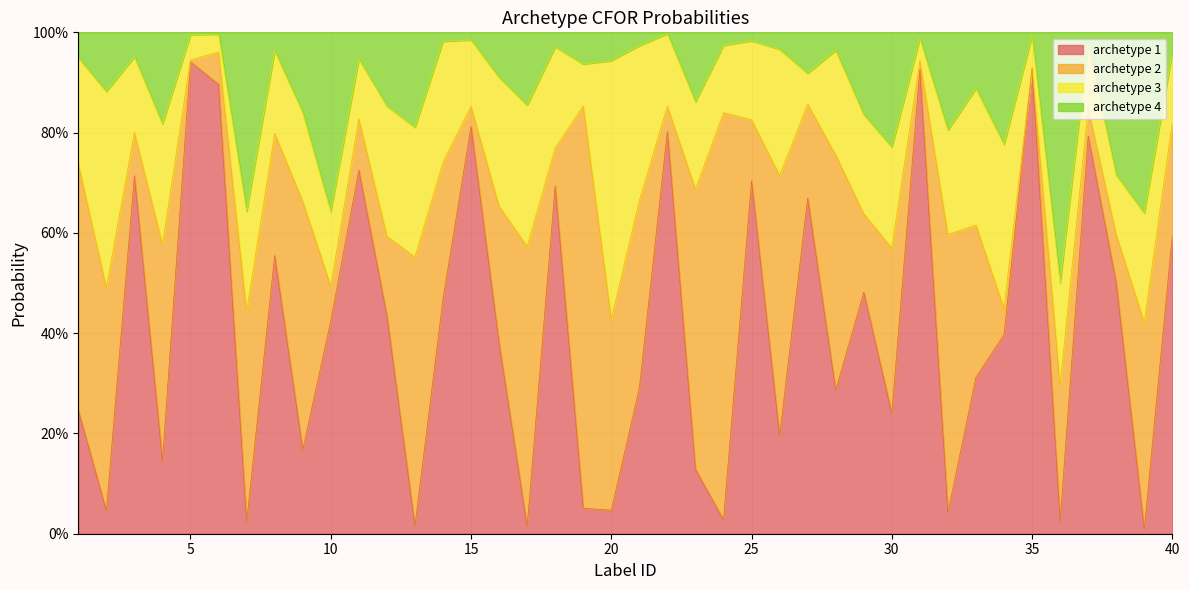

Between 27 and 38, which series saw the biggest shift?

archetype 4